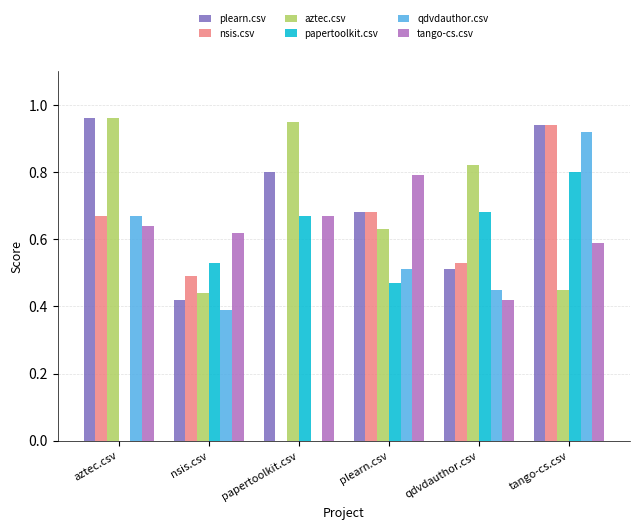

What is the sum of all tango-cs.csv values?

3.7